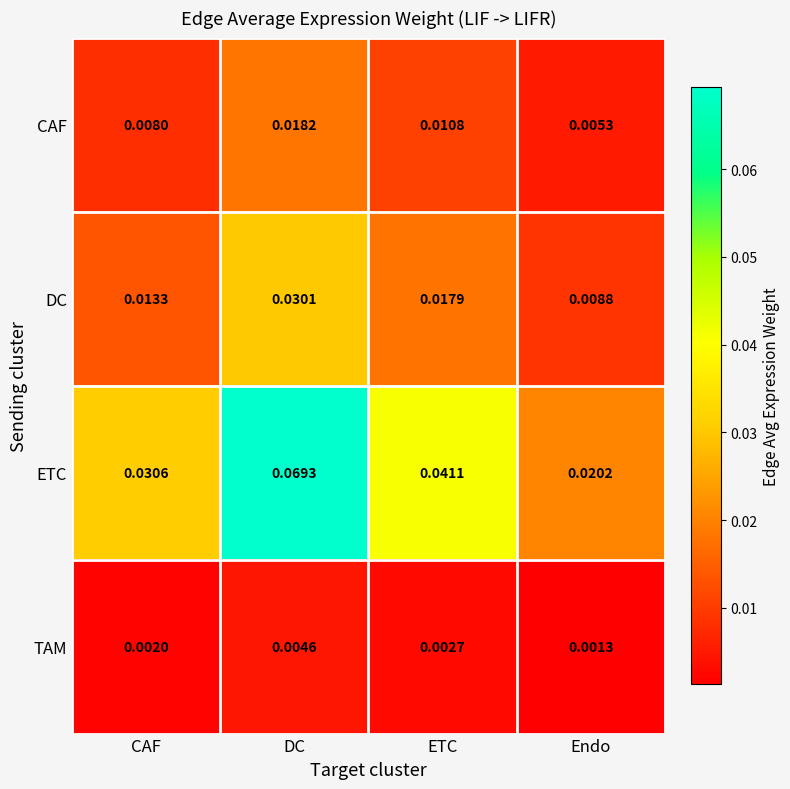

Rank the series by their maximum value, from lowest to highest.

TAM, CAF, DC, ETC